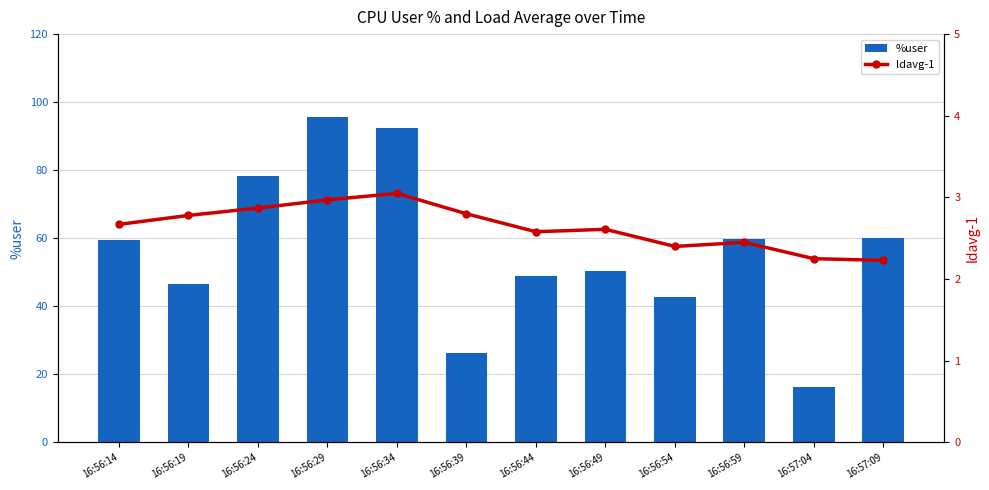

How many data points in %user are above 59?

6